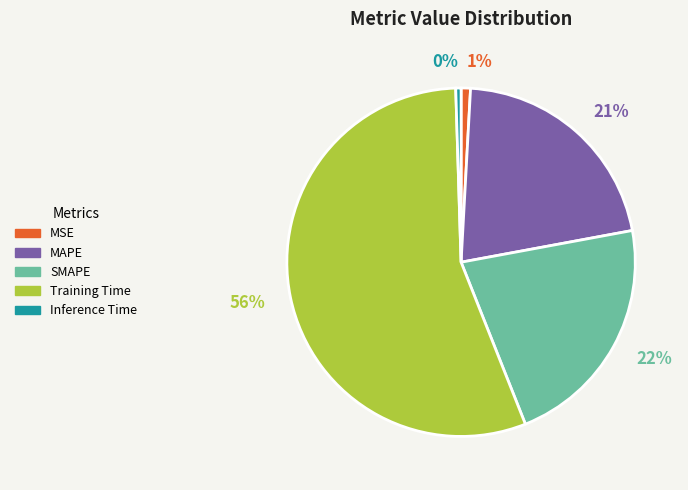

How many slices are in this pie chart?

5